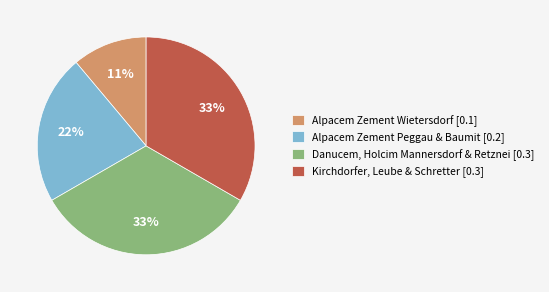

Which has a higher value, Alpacem Zement Wietersdorf [0.1] or Alpacem Zement Peggau & Baumit [0.2]?

Alpacem Zement Peggau & Baumit [0.2]